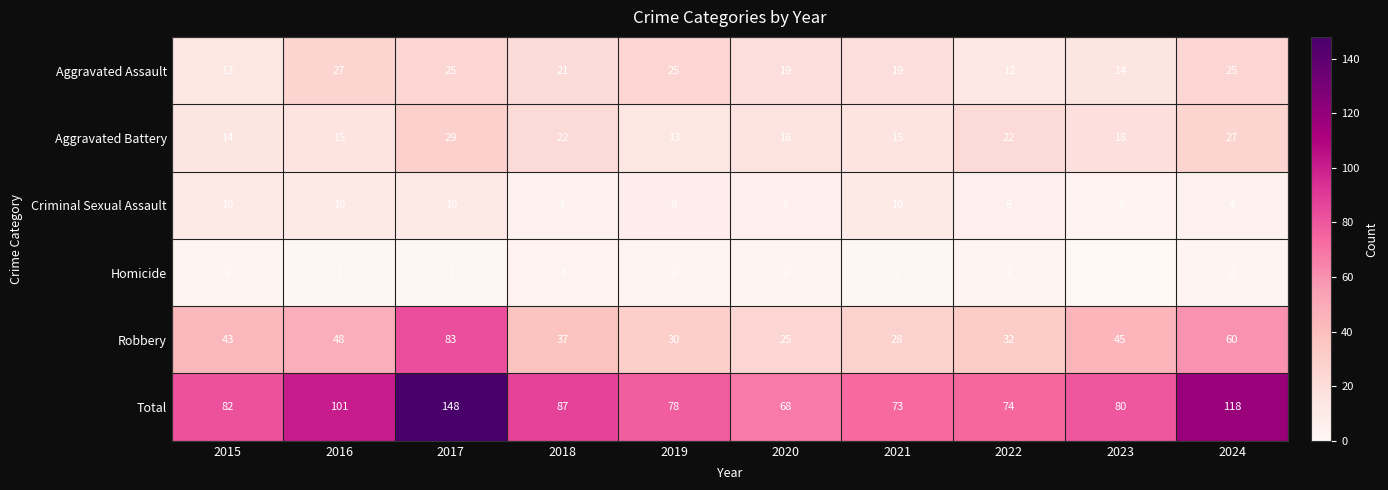

What is the sum of all Criminal Sexual Assault values?

71